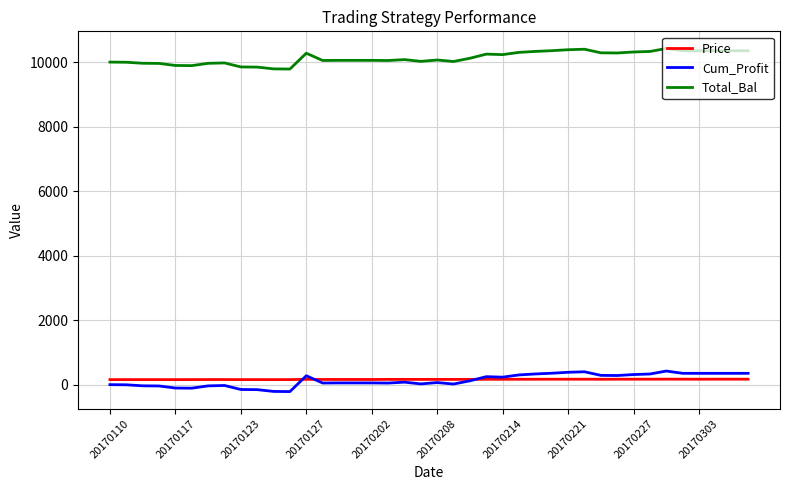

True or false: Price and Total_Bal cross at least once.

False